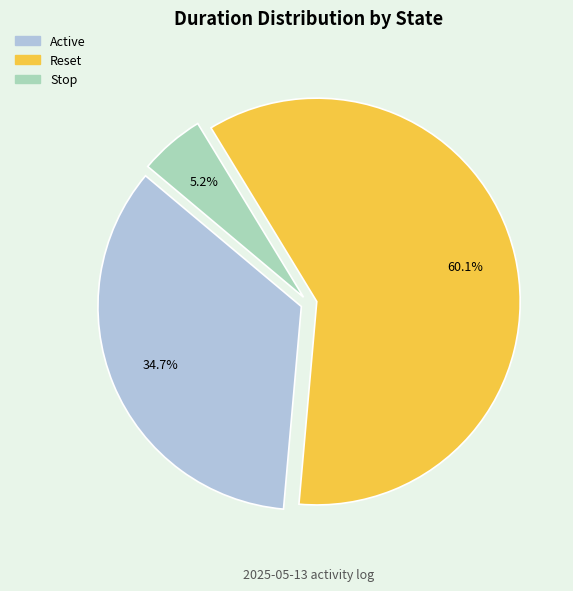

Rank the categories by value from lowest to highest.

Stop, Active, Reset